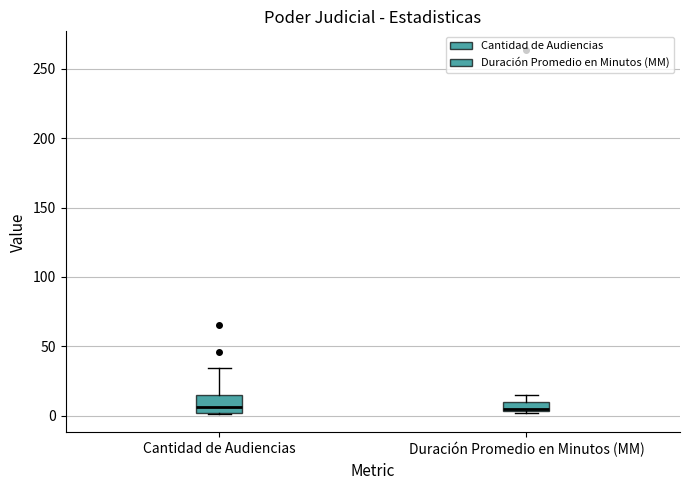

Where is the lower edge of the box for Duración Promedio en Minutos (MM) on the y-axis? The values are not printed on the chart, so give them approximately, as read against the axis.

5